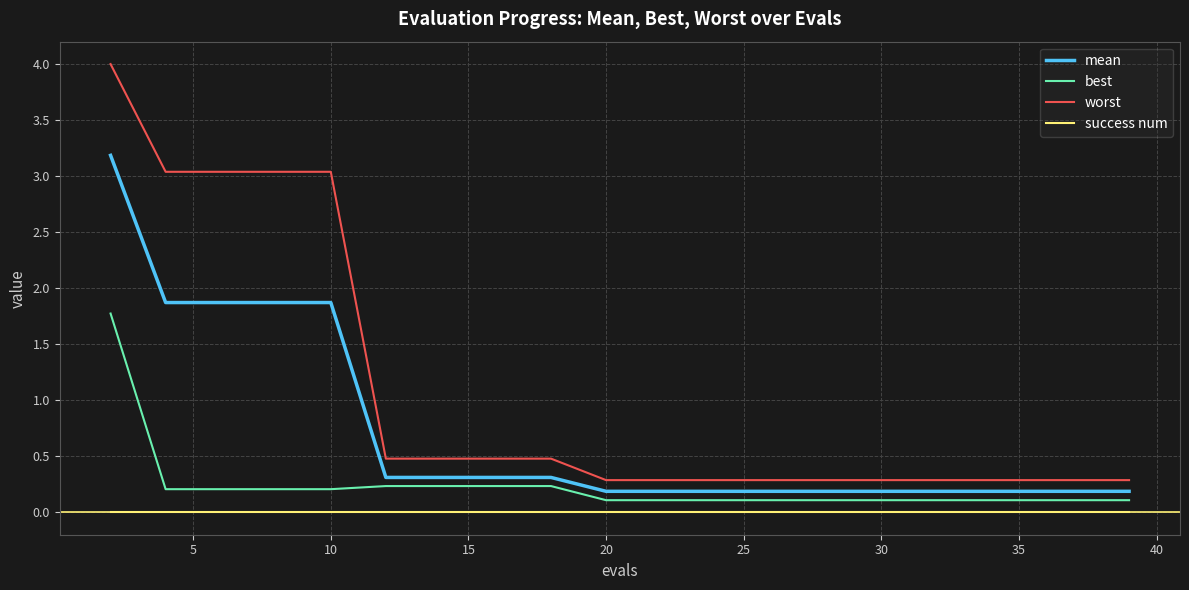

Rank the series by their average value, from lowest to highest.

success num, best, mean, worst